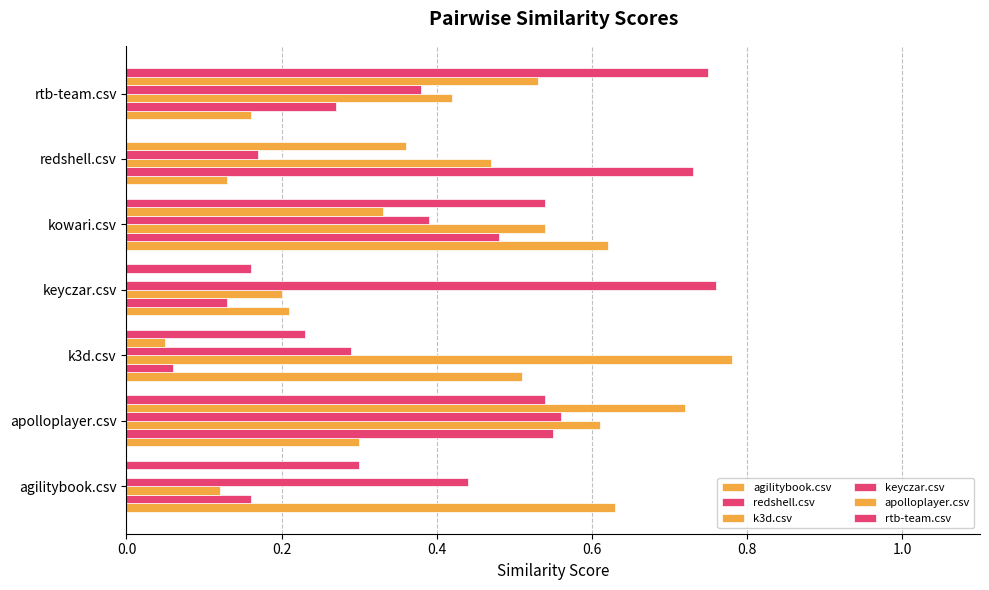

At how many categories does at least one series exceed 0?

7